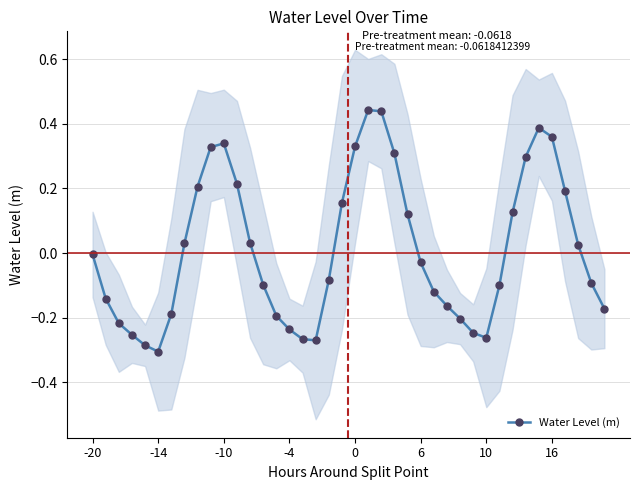

How many values exceed 0?

18